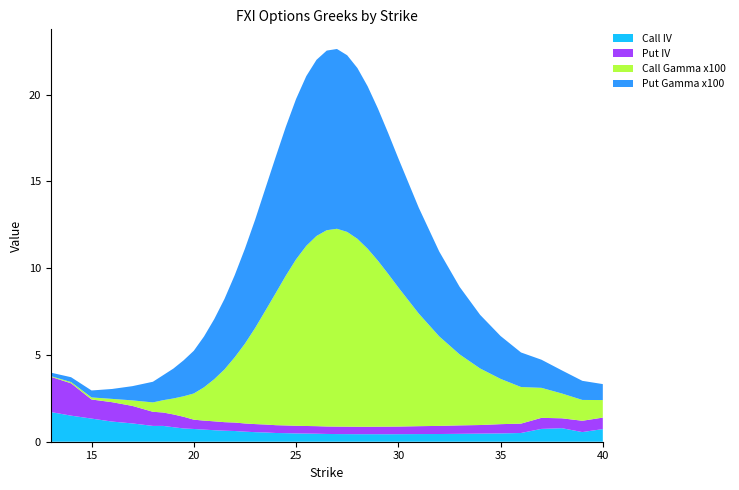

Reading left to right, list all the values displayed in this chart.

Call IV: 13=1.7	14=1.5	15=1.3	16=1.2	17=1.1	18=0.9	18.5=0.9	19=0.8	19.5=0.8	20=0.7	20.5=0.7	21=0.7	21.5=0.6	22=0.6	22.5=0.6	23=0.6	23.5=0.5	24=0.5	24.5=0.5	25=0.5	25.5=0.5	26=0.5	26.5=0.4	27=0.4	27.5=0.4	28=0.4	28.5=0.4	29=0.4	29.5=0.4	30=0.4	31=0.4	32=0.4	33=0.5	34=0.5	35=0.5	36=0.5	37=0.7	38=0.8	39=0.6	40=0.7
Put IV: 13=2.0	14=1.9	15=1.1	16=1.1	17=1.0	18=0.8	18.5=0.8	19=0.7	19.5=0.7	20=0.5	20.5=0.5	21=0.5	21.5=0.5	22=0.5	22.5=0.5	23=0.5	23.5=0.5	24=0.5	24.5=0.4	25=0.4	25.5=0.4	26=0.4	26.5=0.4	27=0.4	27.5=0.4	28=0.4	28.5=0.4	29=0.4	29.5=0.4	30=0.4	31=0.5	32=0.5	33=0.5	34=0.5	35=0.5	36=0.5	37=0.6	38=0.6	39=0.7	40=0.7
Call Gamma x100: 13=0.0	14=0.1	15=0.1	16=0.2	17=0.3	18=0.5	18.5=0.7	19=0.9	19.5=1.2	20=1.5	20.5=1.9	21=2.4	21.5=3.0	22=3.8	22.5=4.6	23=5.5	23.5=6.6	24=7.6	24.5=8.6	25=9.6	25.5=10.4	26=11.0	26.5=11.3	27=11.4	27.5=11.2	28=10.8	28.5=10.3	29=9.6	29.5=8.8	30=8.0	31=6.5	32=5.2	33=4.1	34=3.3	35=2.6	36=2.1	37=1.7	38=1.4	39=1.2	40=1.0
Put Gamma x100: 13=0.2	14=0.3	15=0.4	16=0.6	17=0.8	18=1.2	18.5=1.4	19=1.7	19.5=2.1	20=2.5	20.5=2.9	21=3.5	21.5=4.1	22=4.7	22.5=5.5	23=6.2	23.5=7.0	24=7.8	24.5=8.6	25=9.2	25.5=9.8	26=10.2	26.5=10.3	27=10.4	27.5=10.2	28=9.8	28.5=9.4	29=8.8	29.5=8.1	30=7.4	31=6.1	32=4.9	33=3.9	34=3.1	35=2.5	36=2.0	37=1.6	38=1.3	39=1.1	40=0.9